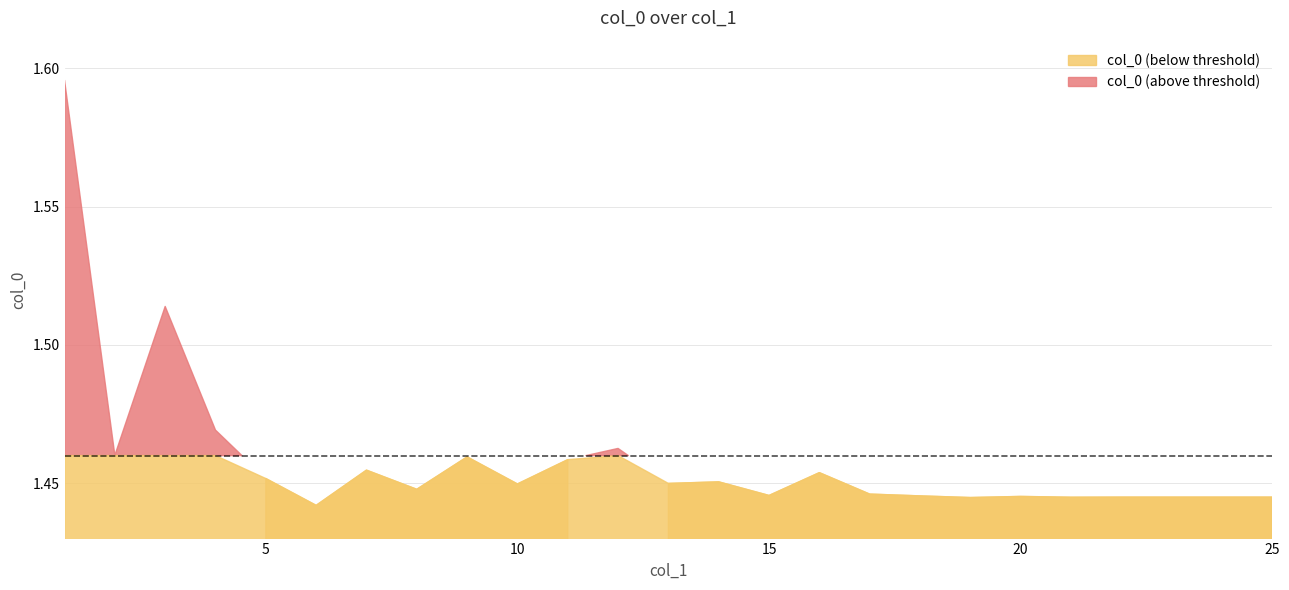

Approximately how many times larger is the value at 3 compared to 14?

1.0